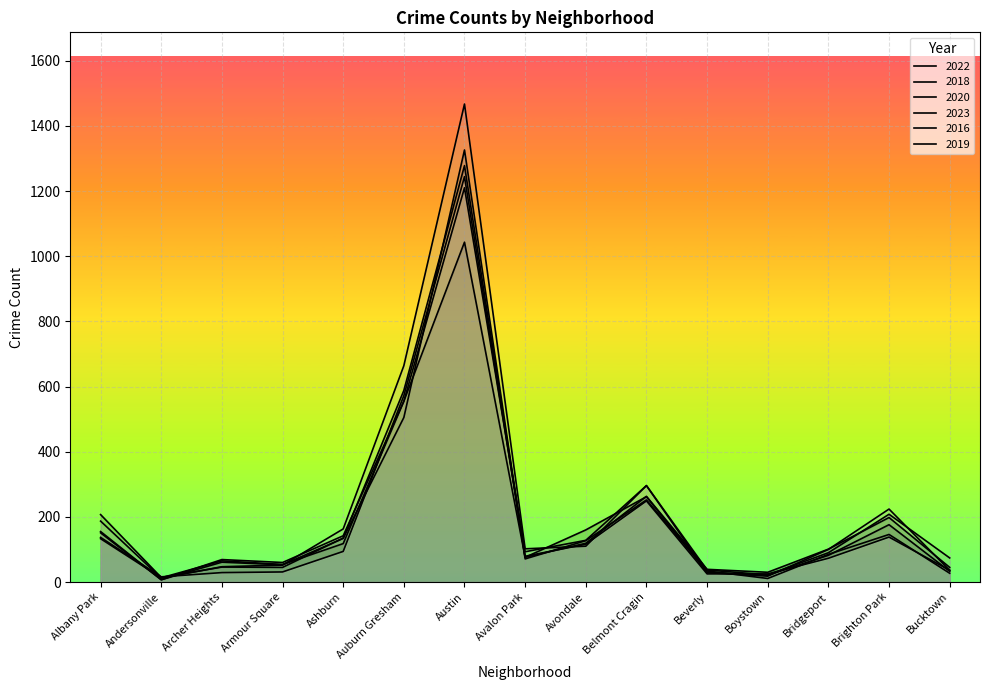

Which label corresponds to the smallest value in the chart?

Andersonville